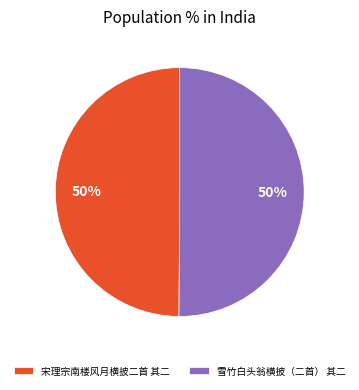

How many slices are in this pie chart?

2